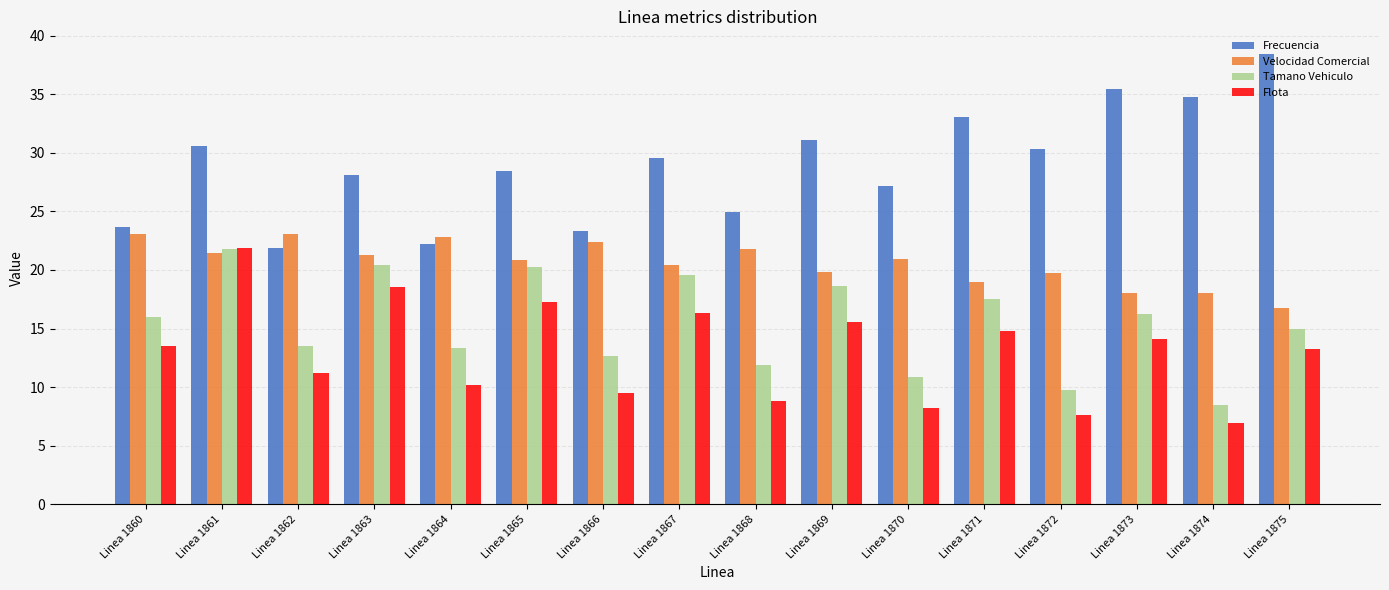

Which category has the lowest value in the Velocidad Comercial series?

Linea 1875